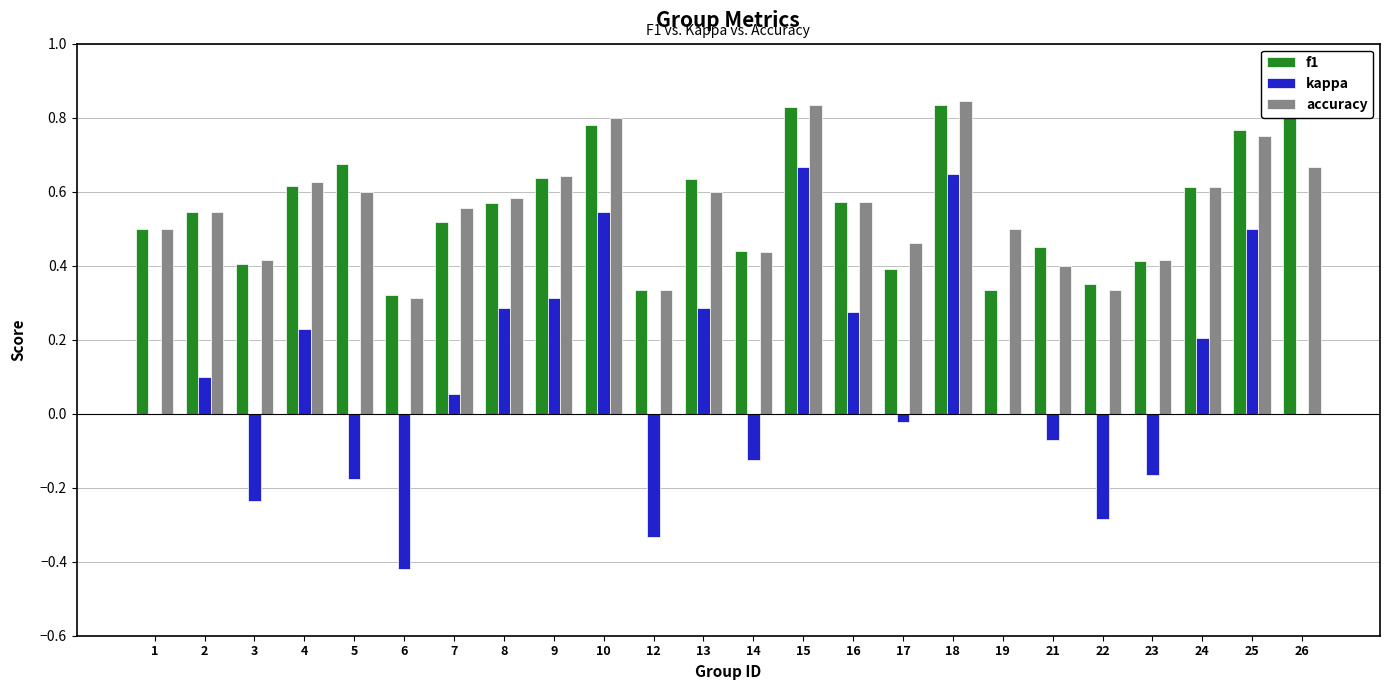

True or false: kappa has a value of 0.3 at 25.

False